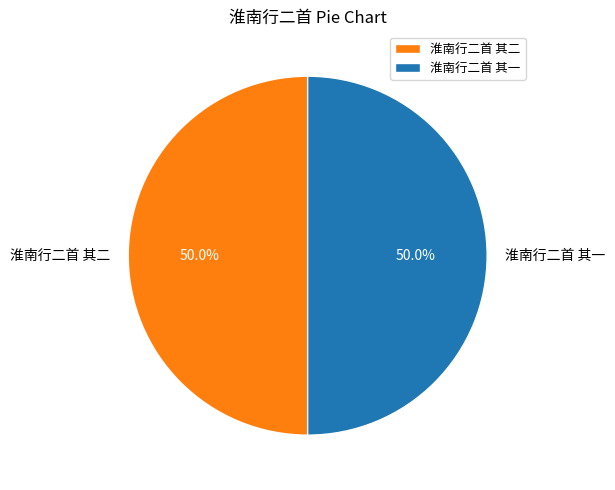

True or false: 淮南行二首 其一 accounts for 50% of the total.

True